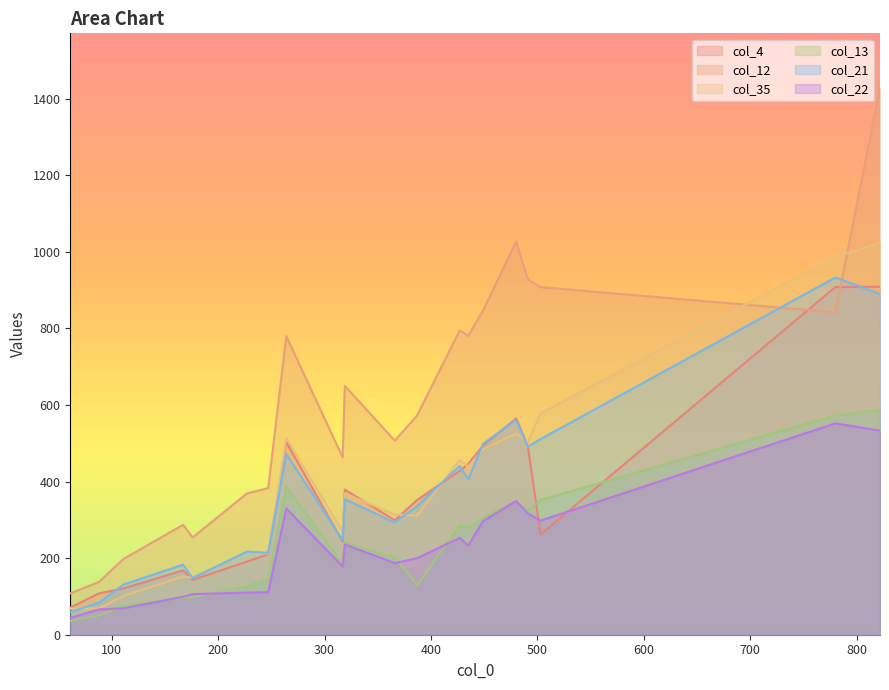

Which category has the highest value in the col_35 series?

822